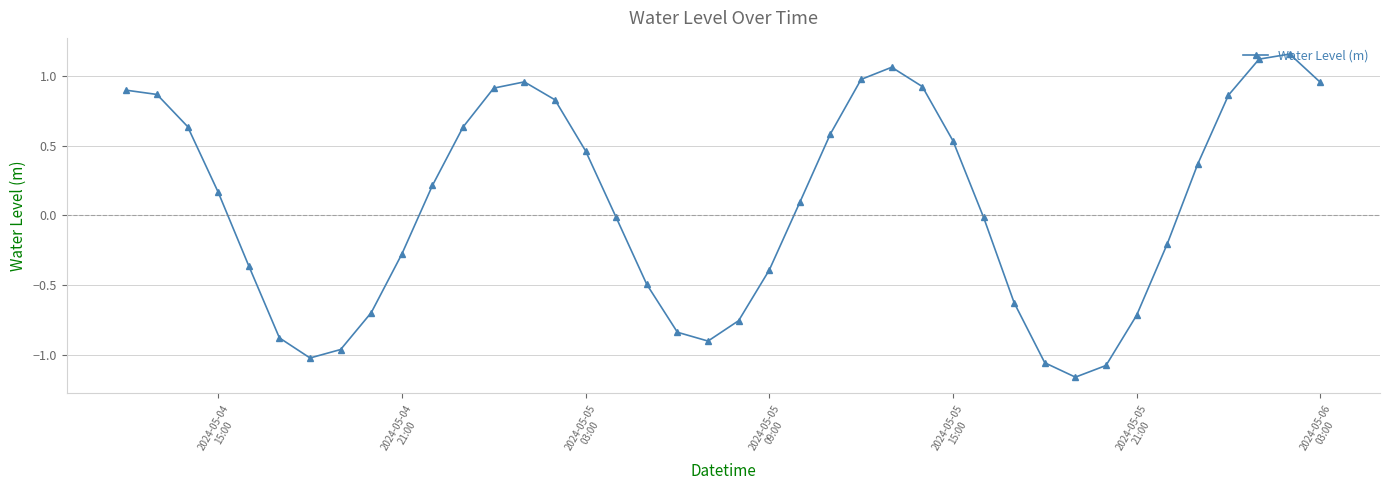

Is this an area chart (filled region under the line)?

No